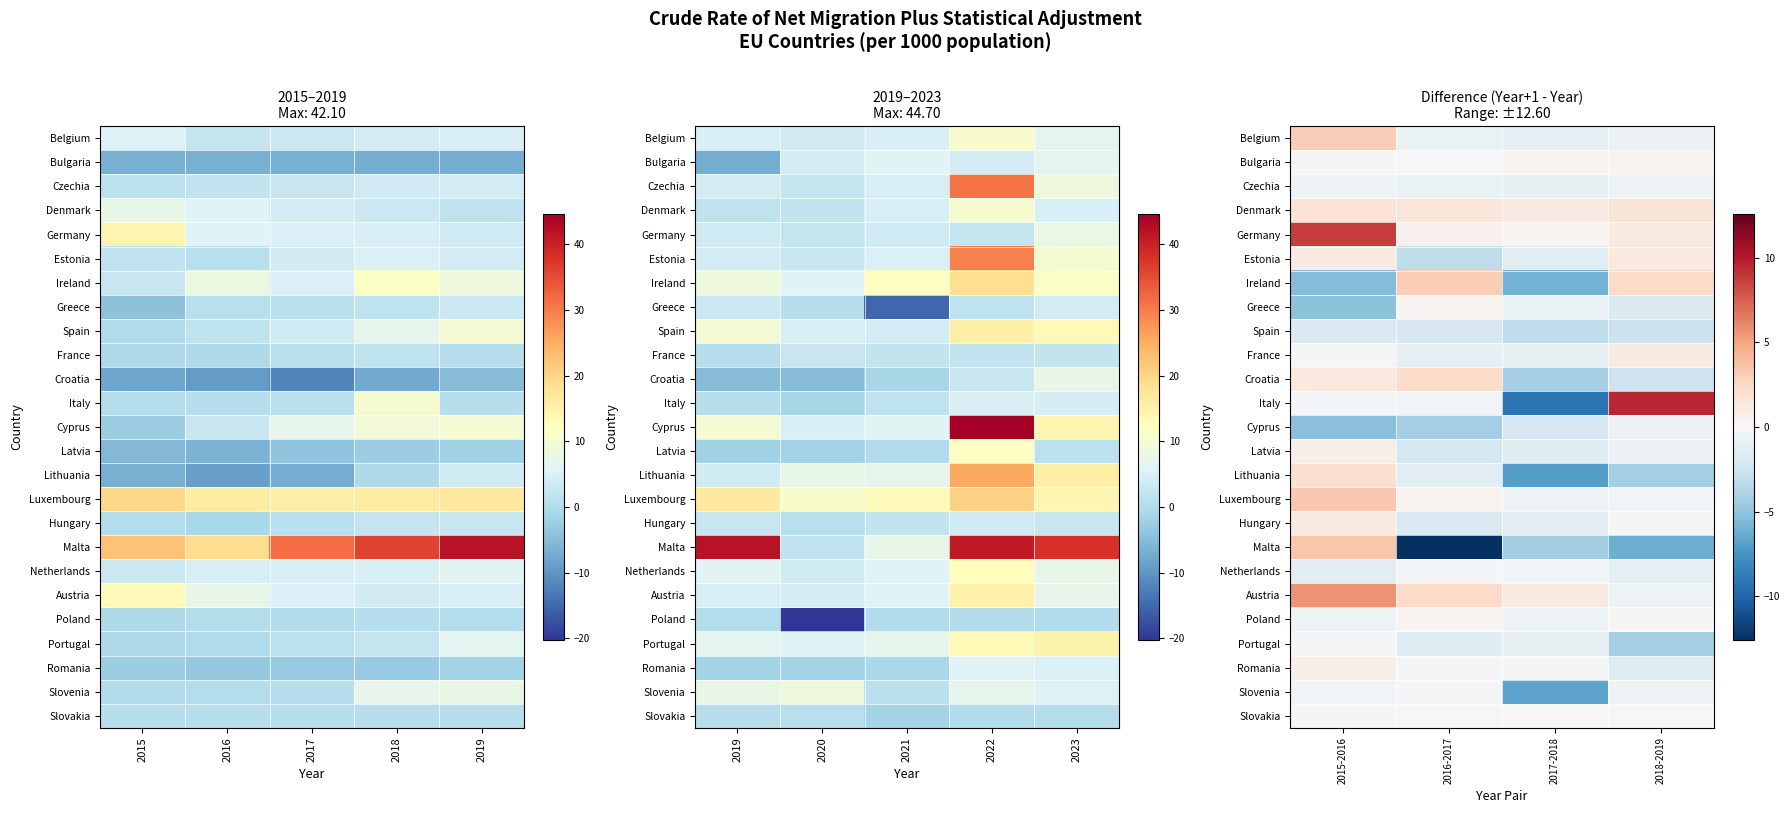

What is the difference between the Germany values at 2018-2019 and 2016-2017?

0.6